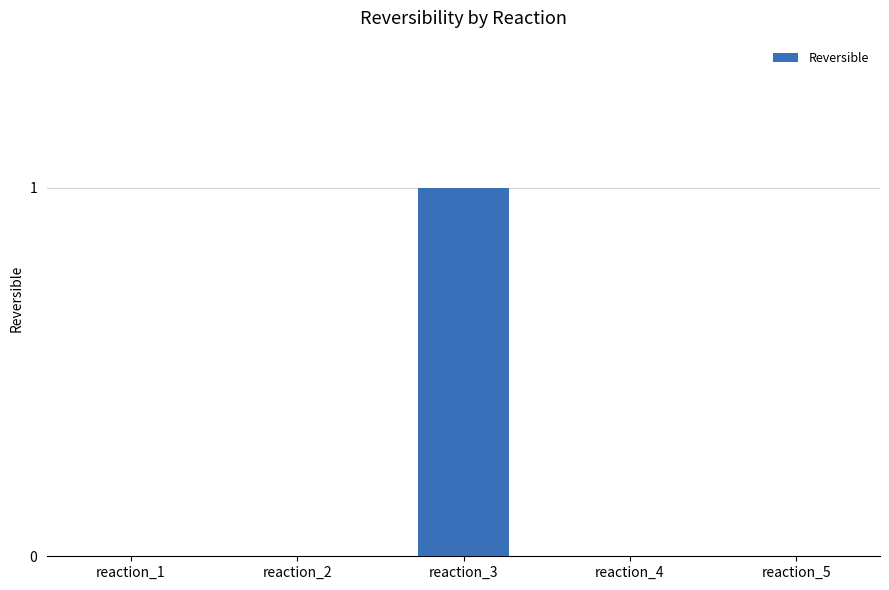

How many values are between 0 and 1?

5